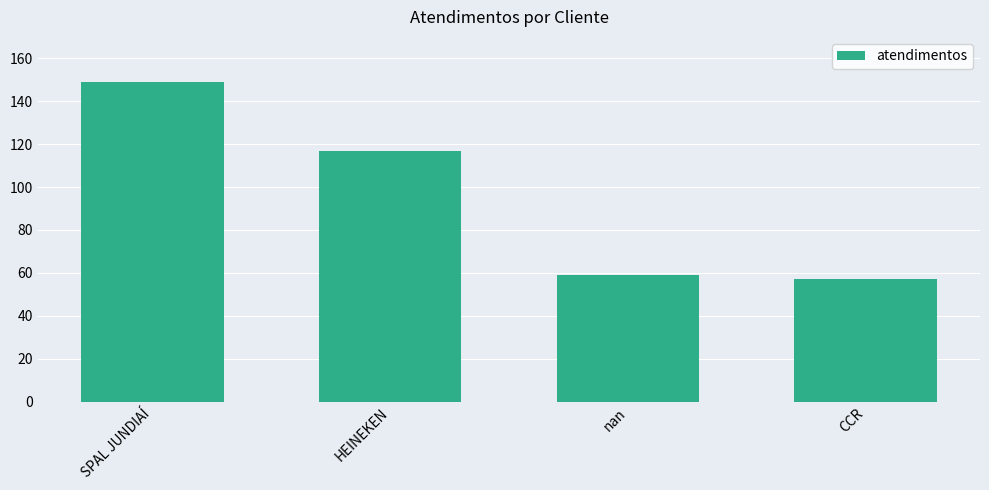

What is the difference between the second highest and minimum values?

60